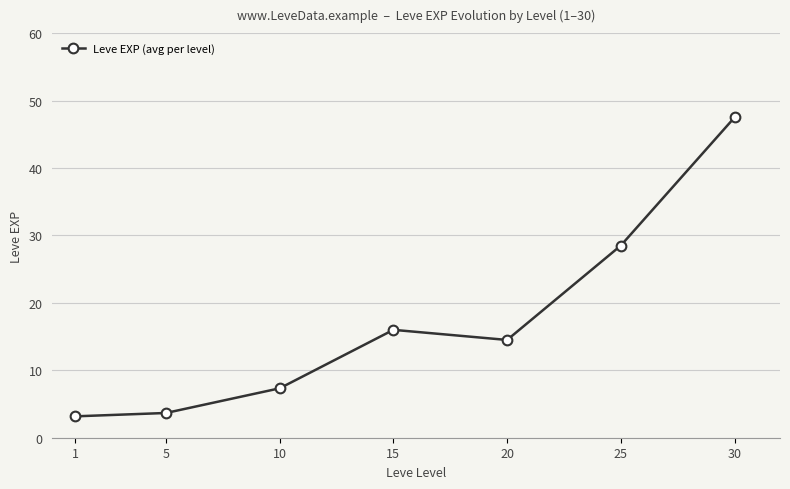

At which label is the value closest to 25?

25